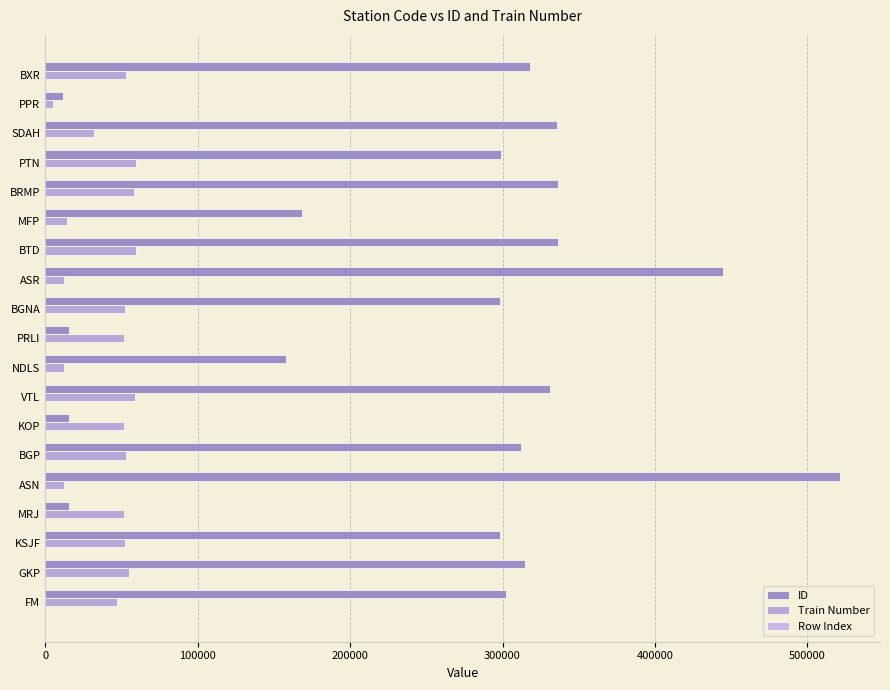

At which category does the chart reach its peak across all series?

ASN